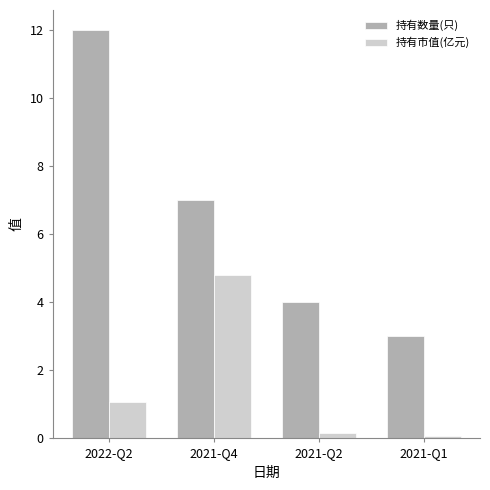

What is the difference between the maximum and minimum values in the 持有市值(亿元) series?

4.7